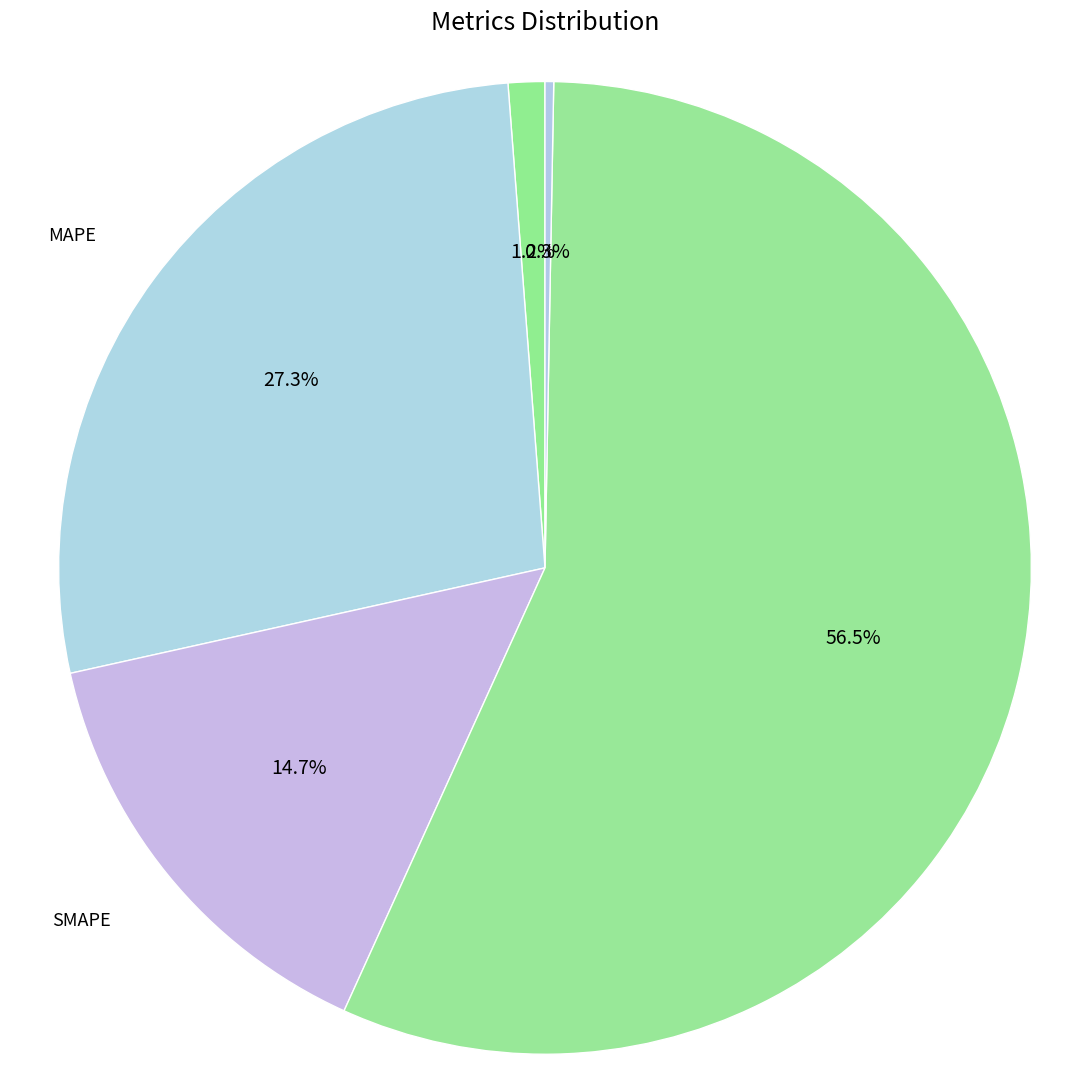

Rank the categories by value from highest to lowest.

Training Time, MAPE, SMAPE, MSE, Inference Time